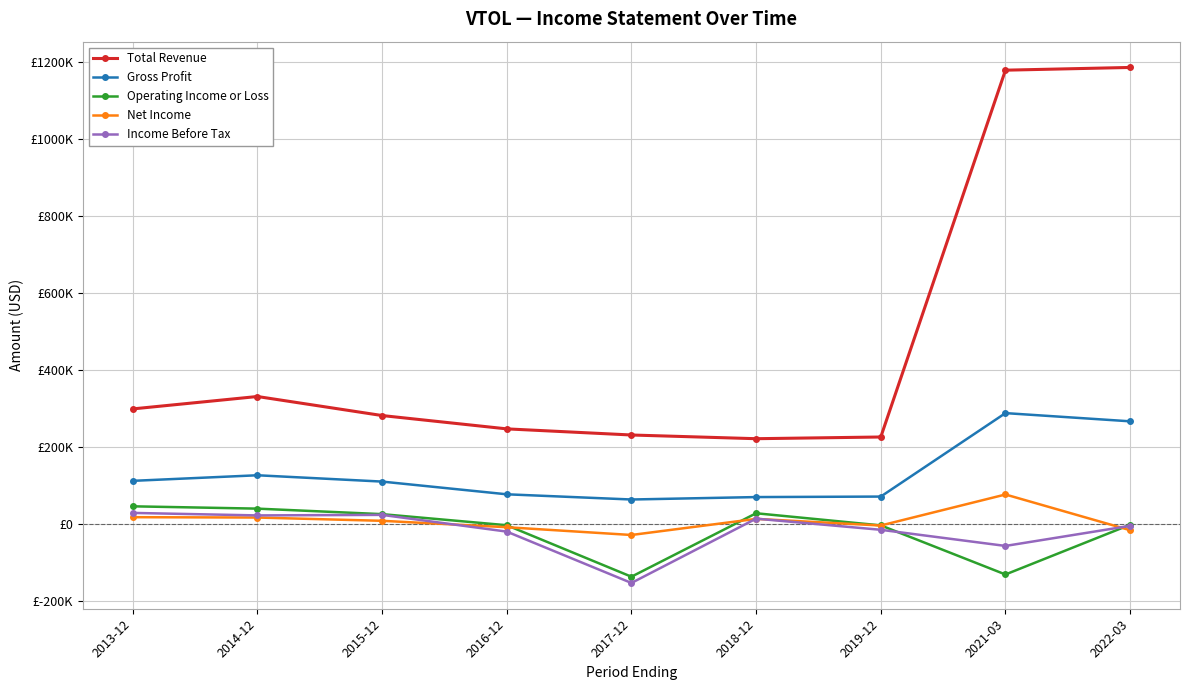

What is the total value across all series at 2013-12?

504600